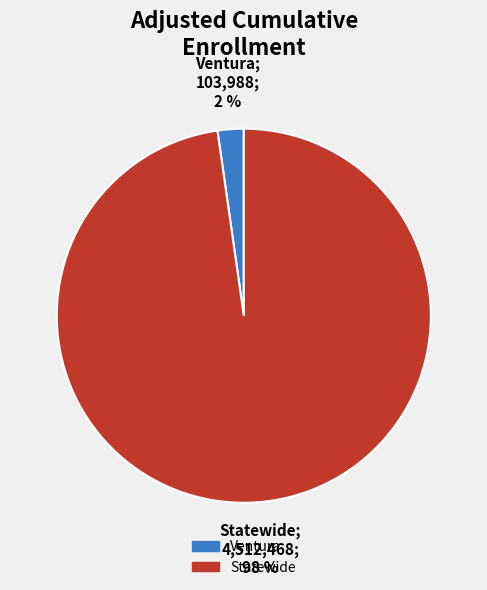

To the nearest percent, what percentage of the pie is Statewide?

98%